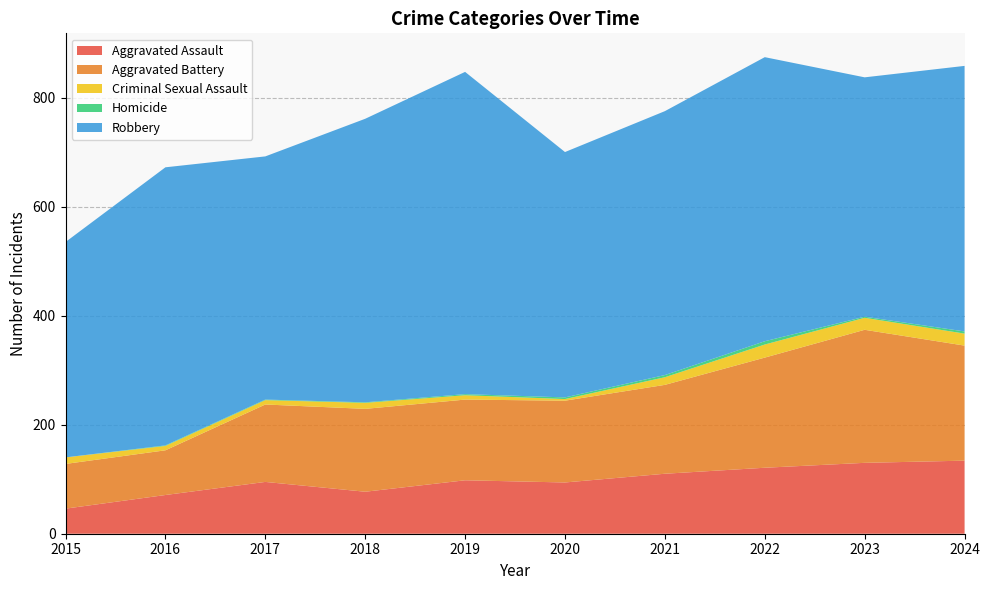

Reading right to left, extract all data points from this chart.

Aggravated Assault: 2024=134	2023=130	2022=121	2021=110	2020=94	2019=98	2018=77	2017=95	2016=71	2015=46
Aggravated Battery: 2024=211	2023=244	2022=202	2021=163	2020=150	2019=148	2018=152	2017=142	2016=82	2015=82
Criminal Sexual Assault: 2024=22	2023=22	2022=24	2021=14	2020=3	2019=8	2018=11	2017=8	2016=8	2015=12
Homicide: 2024=4	2023=2	2022=6	2021=4	2020=3	2019=2	2018=1	2017=1	2016=1	2015=0
Robbery: 2024=487	2023=439	2022=521	2021=484	2020=450	2019=591	2018=520	2017=446	2016=510	2015=395